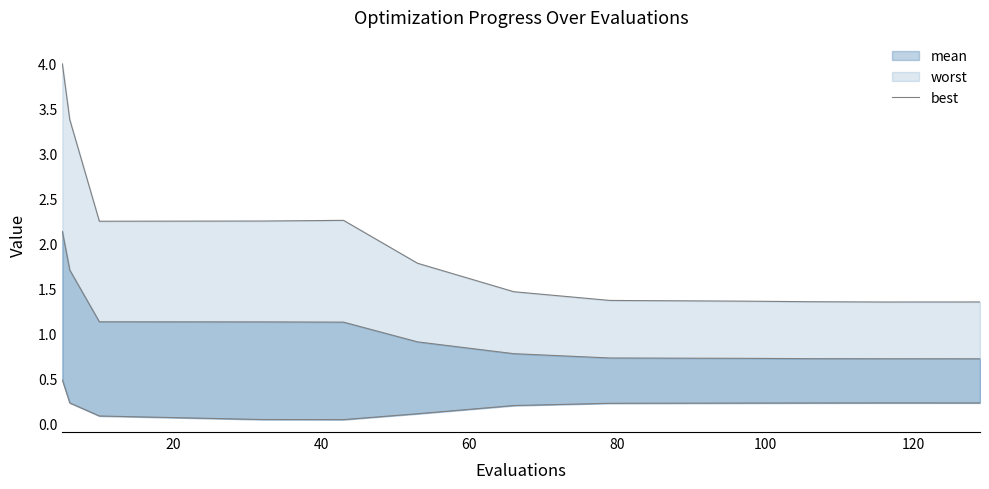

List the series in order of their overall mean, lowest first.

best, mean, worst